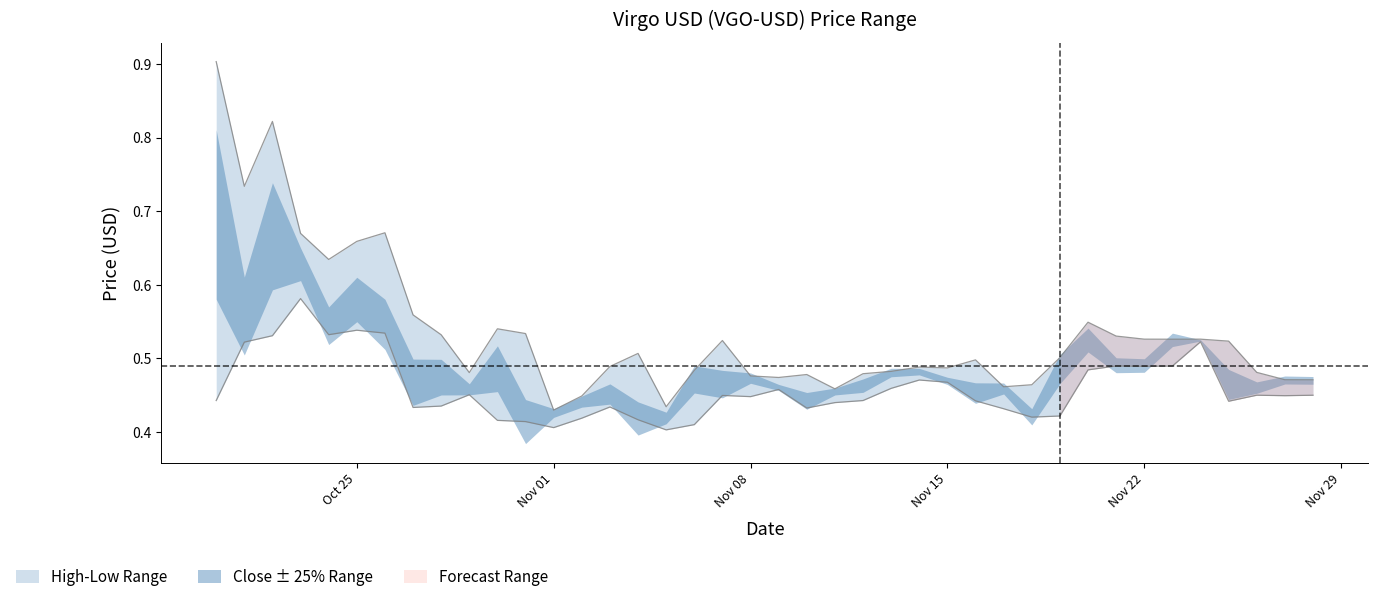

True or false: High and Low cross at least once.

False